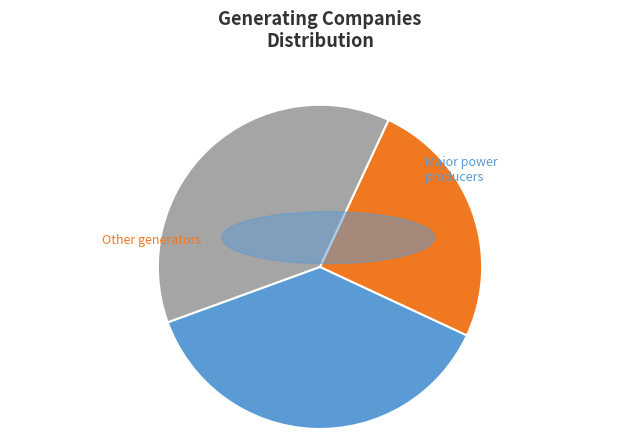

Does any single category account for the majority?

No